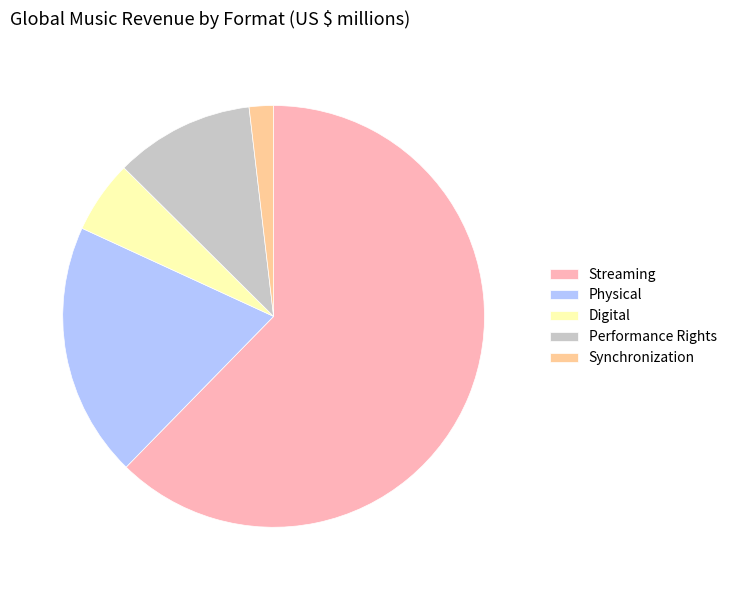

Combined, do Physical and Streaming account for over 50%?

Yes